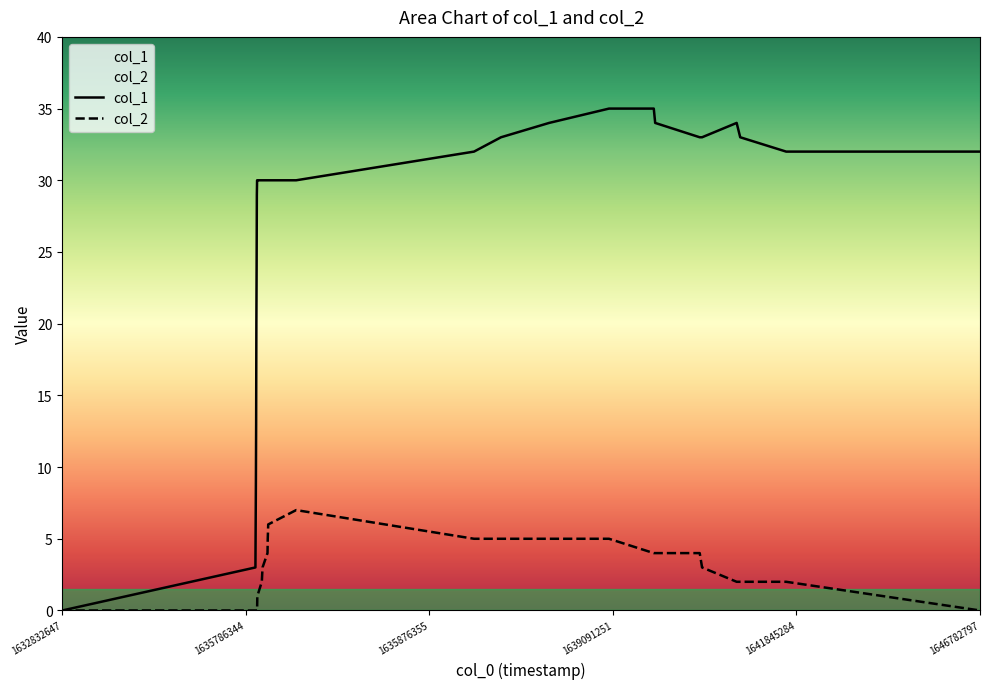

Which series has the largest total across all categories?

col_1